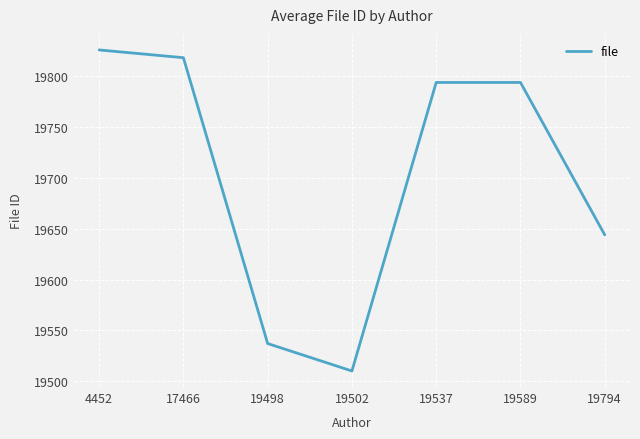

The value at 19498 is 19537.0. True or false?

True